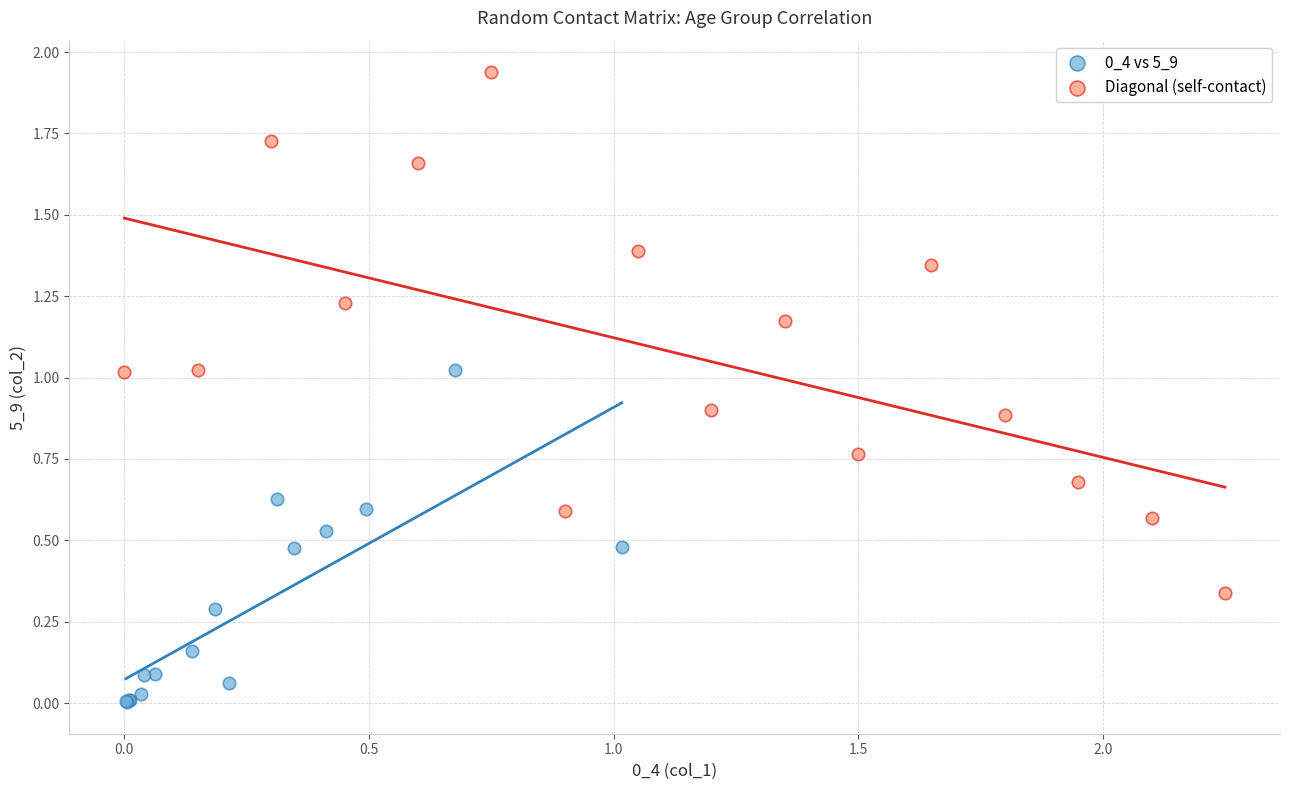

Which series contains the highest Y value?

Diagonal (self-contact)